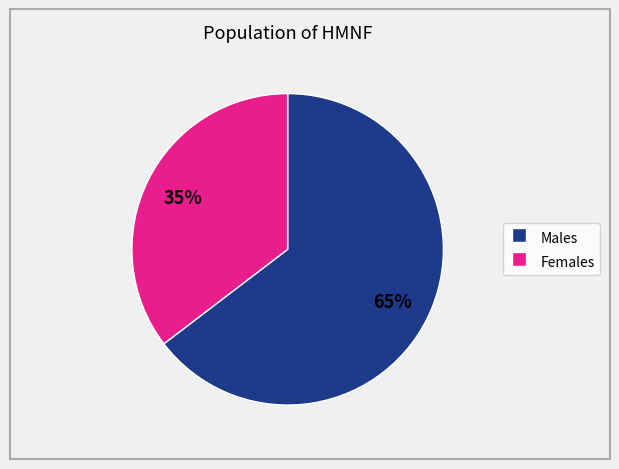

To the nearest percent, what is the average slice percentage?

50%